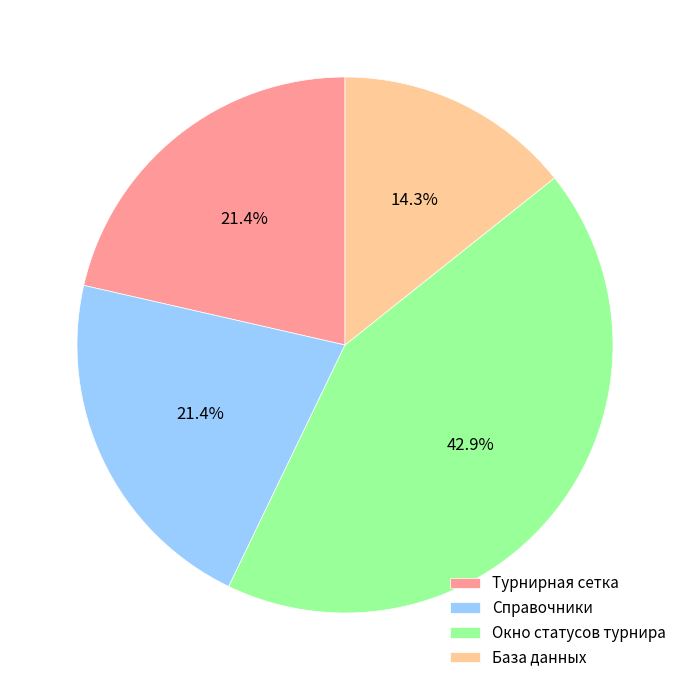

To the nearest percent, what is the combined percentage of Справочники and Турнирная сетка?

43%